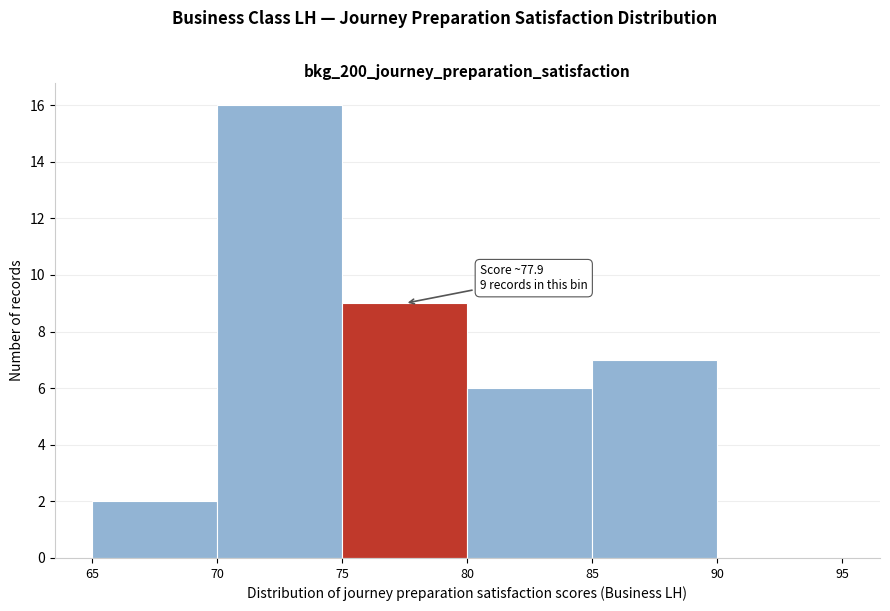

Which range on the x-axis has the tallest bar?

70 to 75